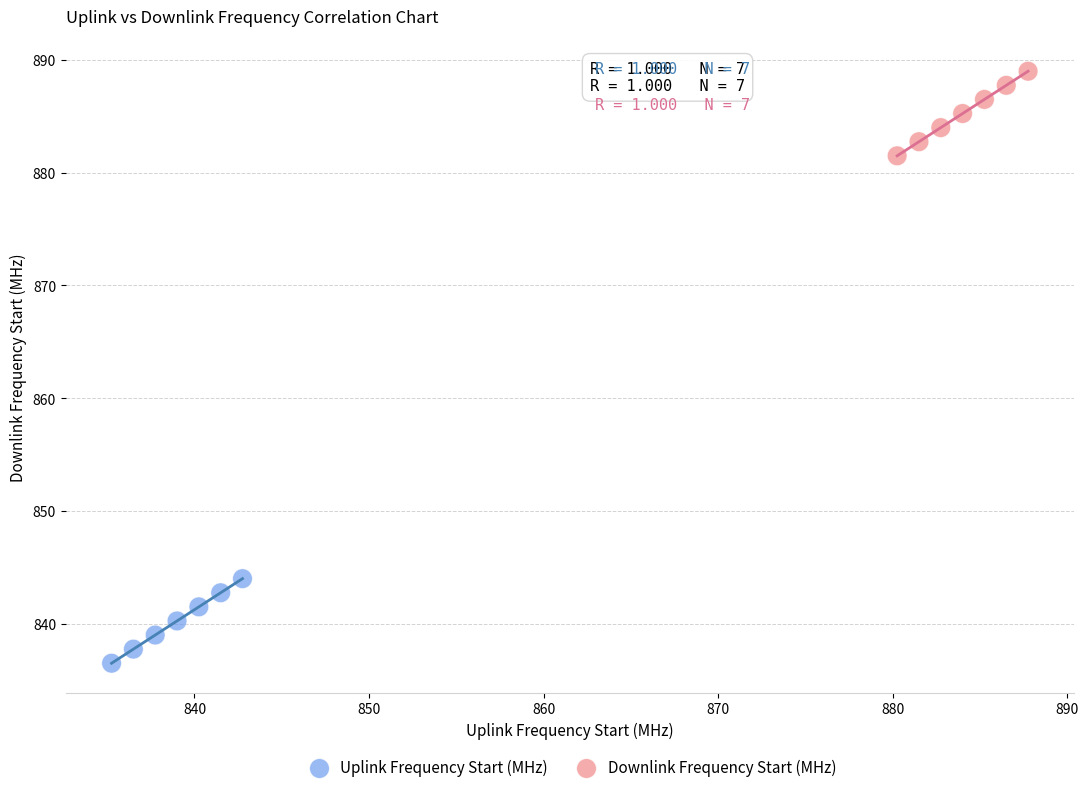

Which series contains the highest Y value?

Downlink Frequency Start (MHz)